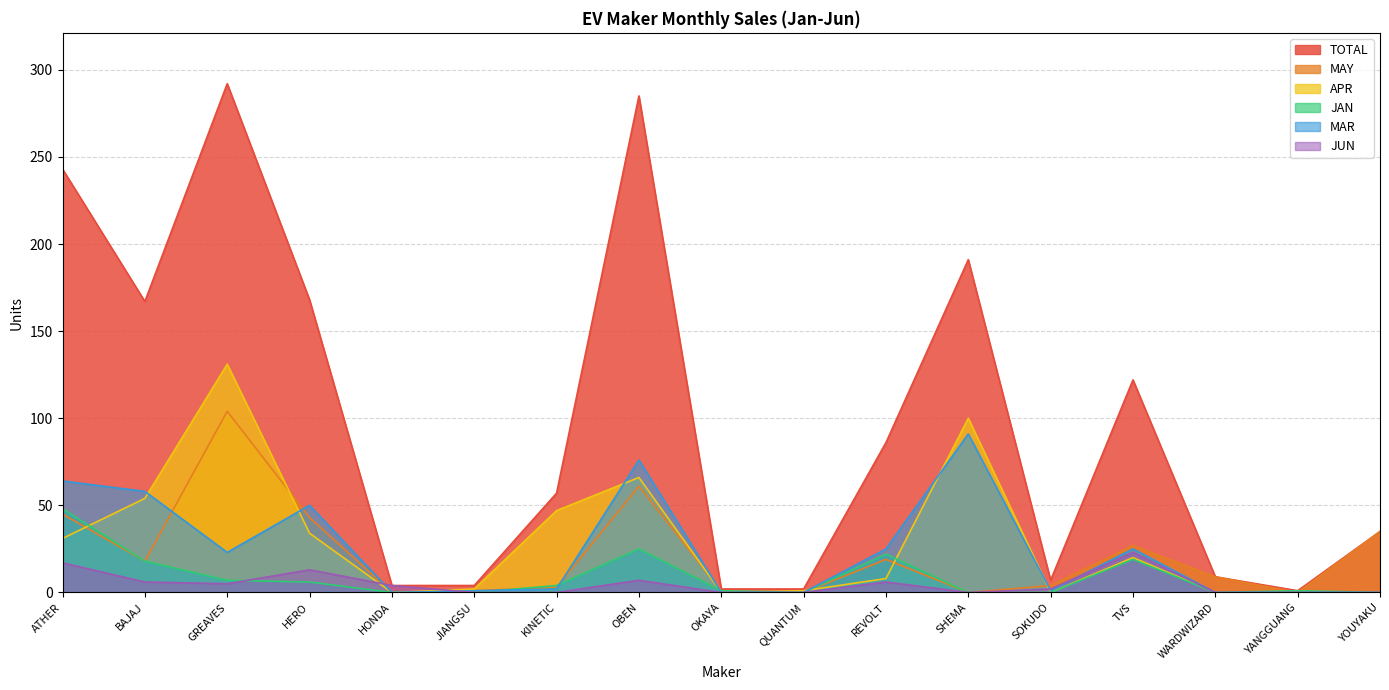

At how many categories does at least one series exceed 205?

3